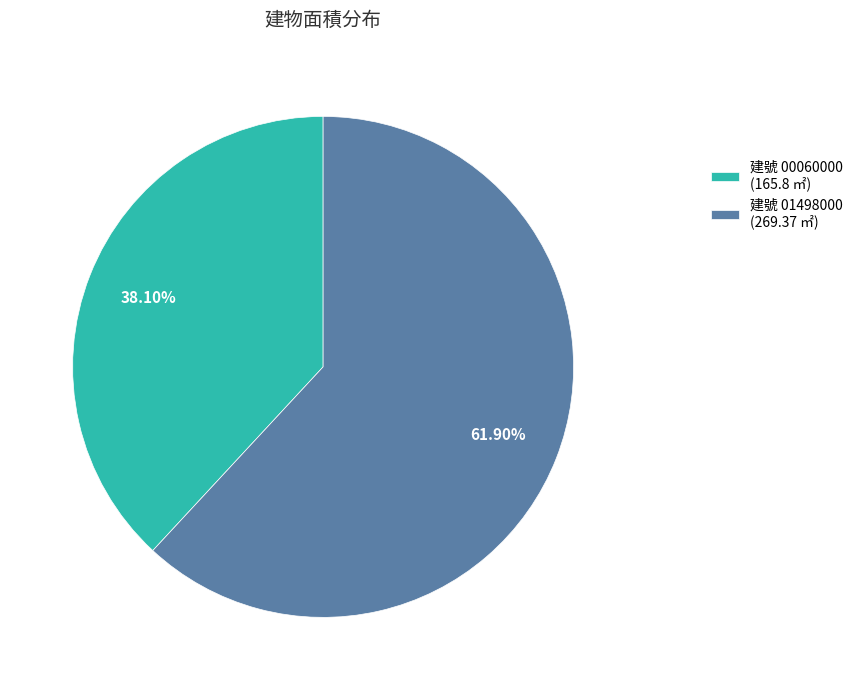

Combined, do 建號 00060000 (165.8 ㎡) and 建號 01498000 (269.37 ㎡) account for over 50%?

Yes